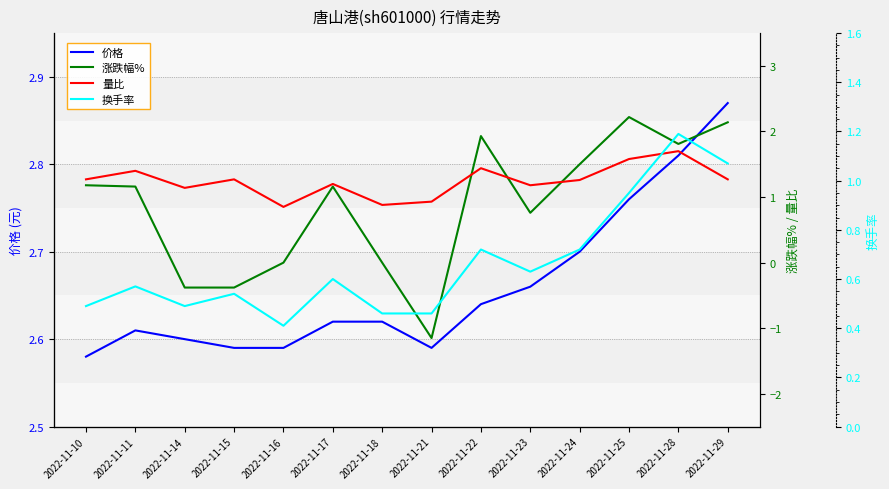

Where is 换手率 nearest to the value 0?

2022-11-16